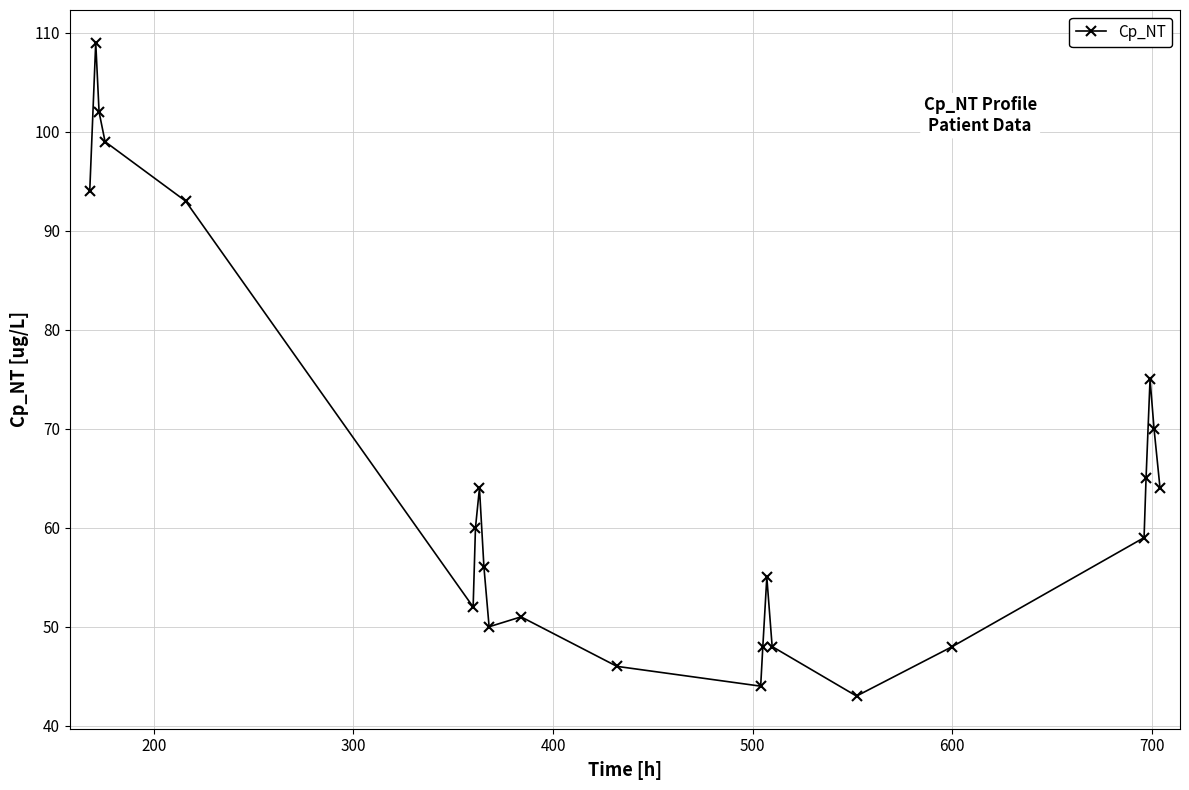

What is the maximum value shown in the chart?

109